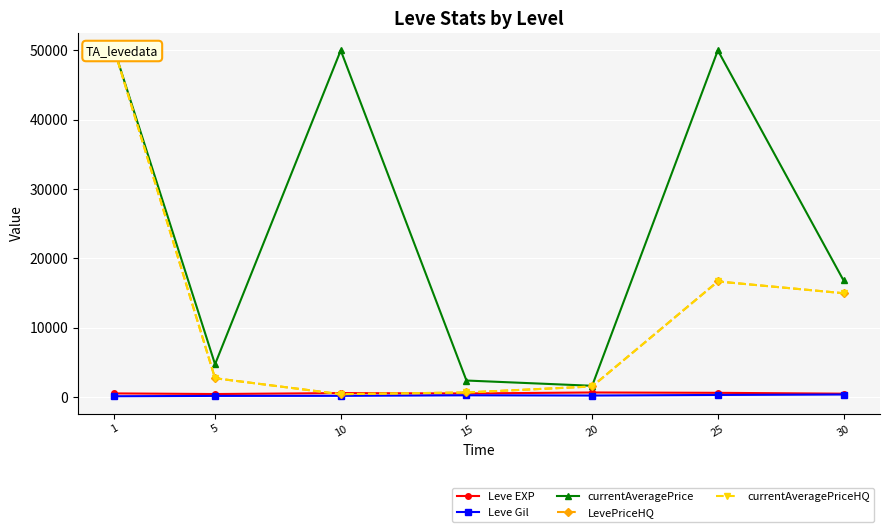

Reading left to right, extract all data points from this chart.

Leve EXP: 520.0	428.3	566.7	510.0	653.3	603.3	480.0
Leve Gil: 112.3	159.0	170.7	249.7	214.2	297.3	361.0
currentAveragePrice: 50000.0	4725.3	50000.0	2377.0	1619.0	50000.0	16817.2
LevePriceHQ: 50000.0	2708.3	407.2	653.3	1519.5	16666.7	14970.2
currentAveragePriceHQ: 50000.0	2708.3	407.2	653.3	1519.5	16666.7	14970.2